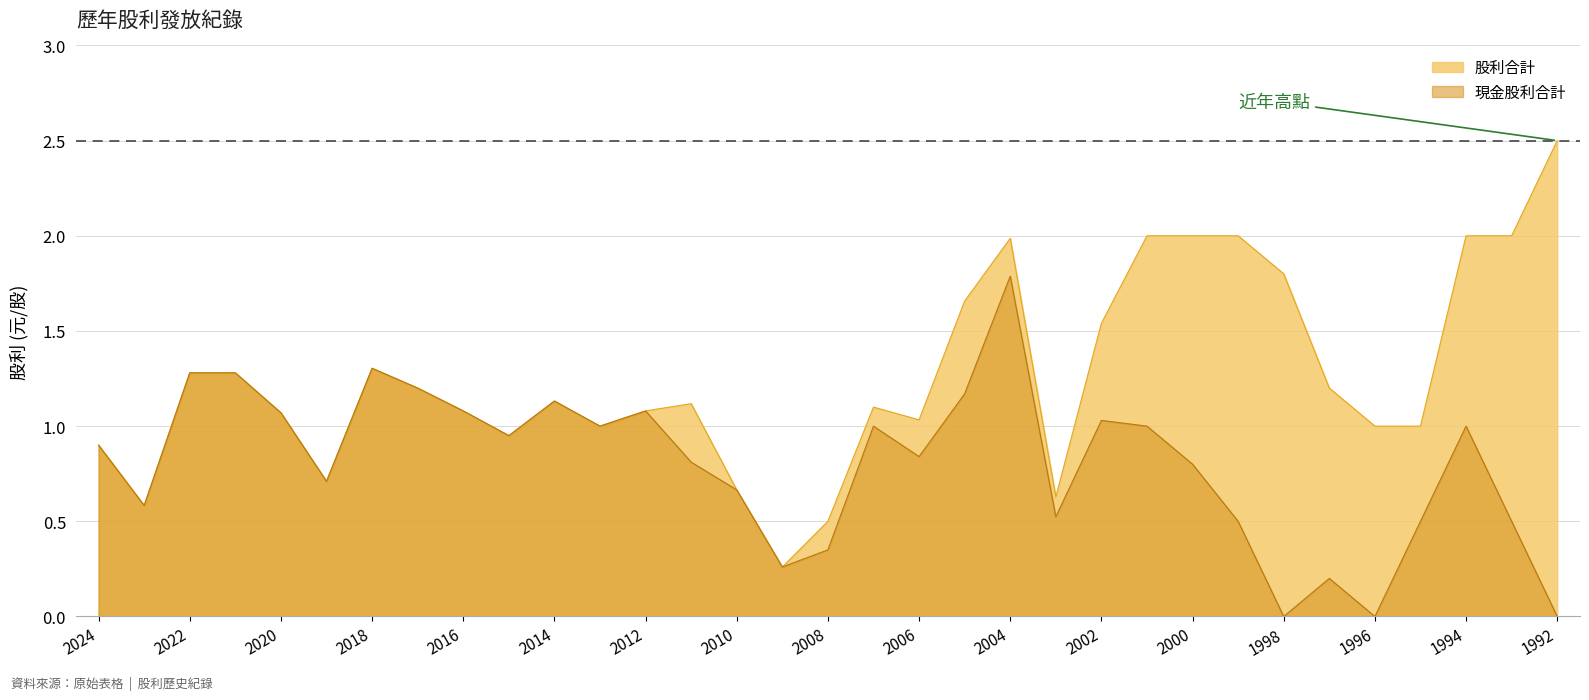

At how many categories does at least one series exceed 0?

33